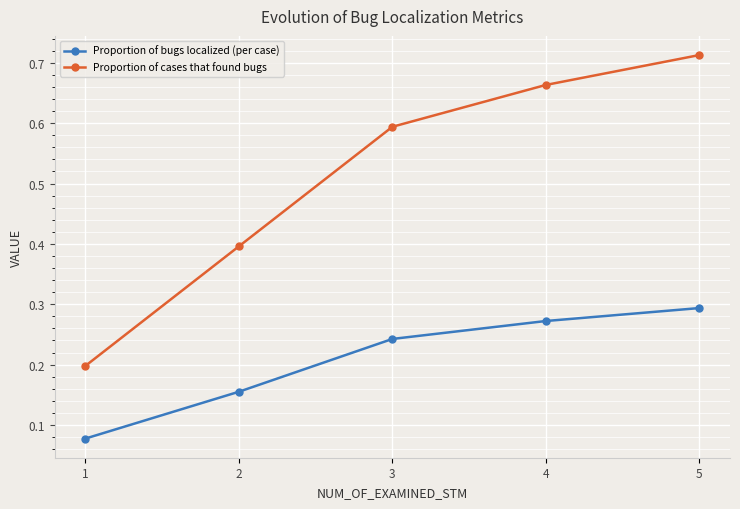

What is the value of the Proportion of cases that found bugs point at the 3rd from the left?

0.6